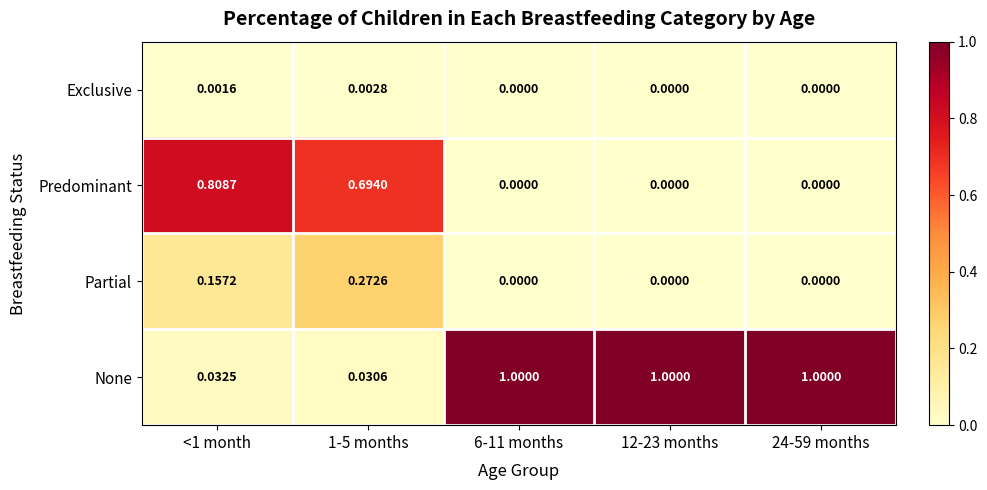

Which series has the largest total across all categories?

None